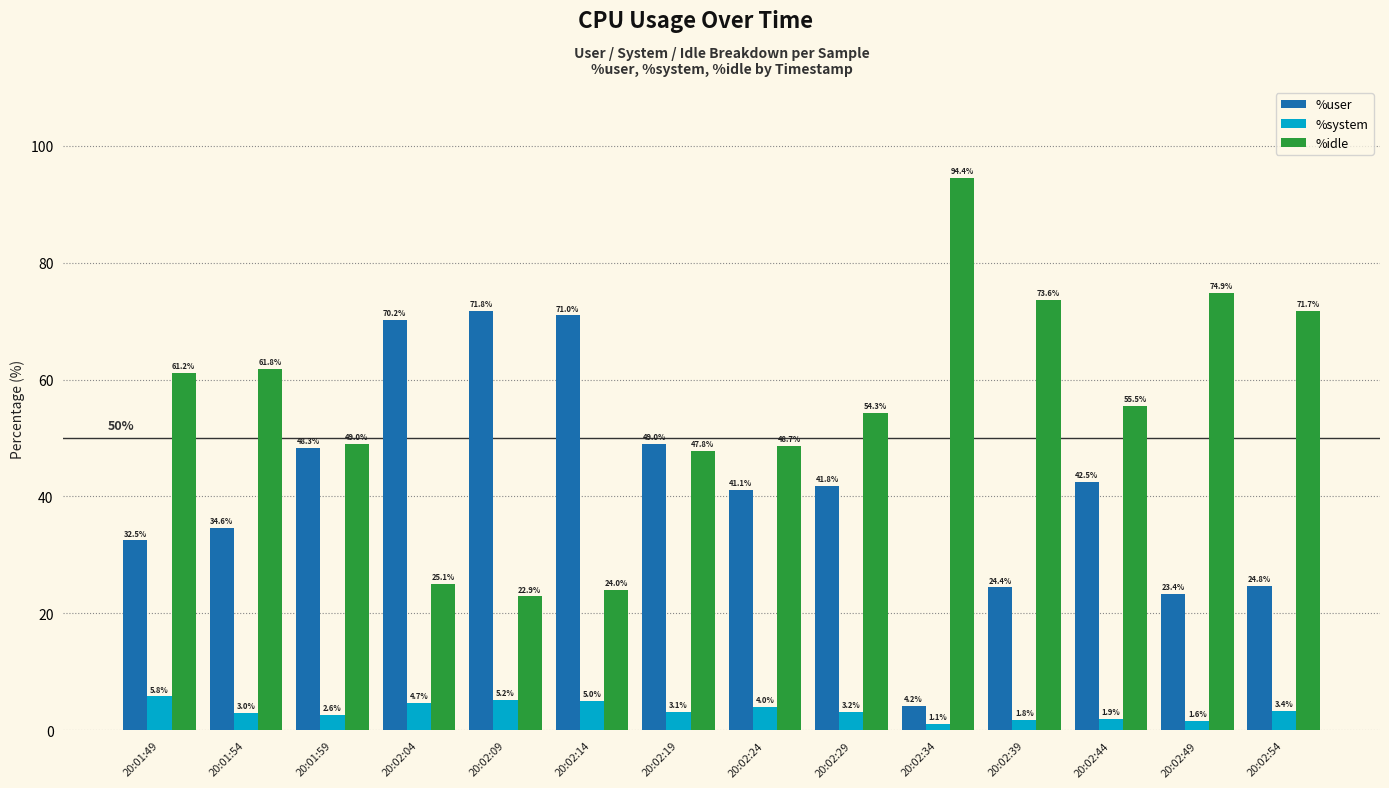

What is the value of the %idle bar at the 11th from the left?

73.6